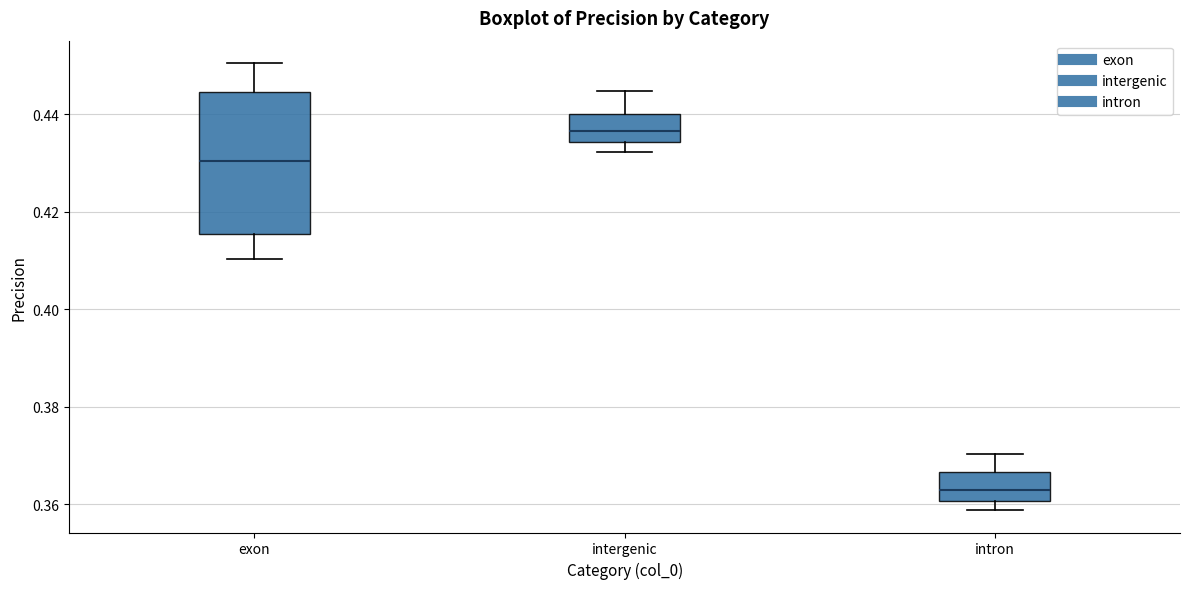

Where does the upper whisker of the box for intergenic end on the y-axis? The values are not printed on the chart, so give them approximately, as read against the axis.

0.444